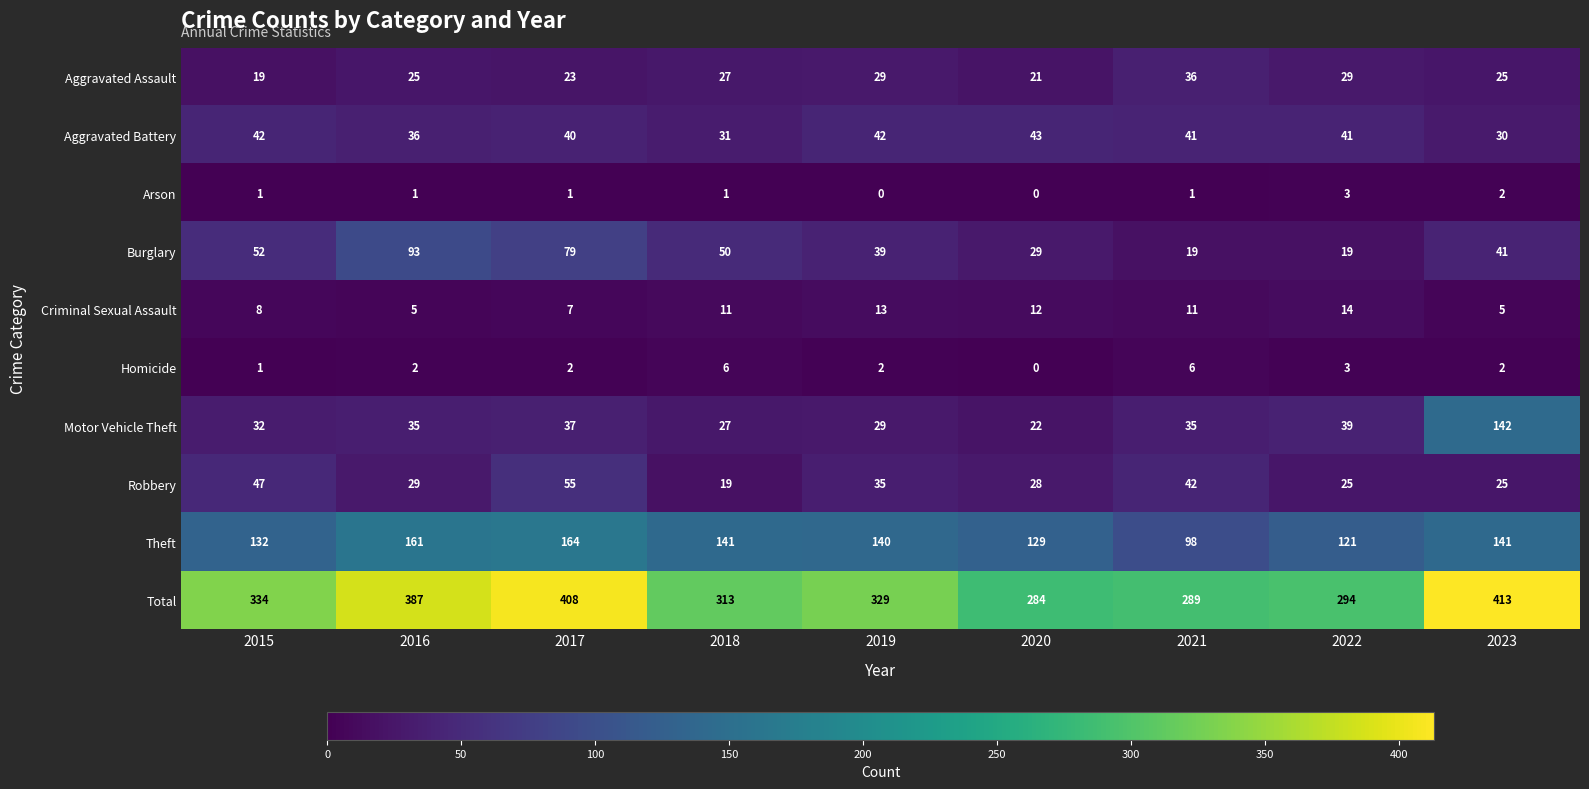

What is the difference between the maximum and minimum values in the Arson series?

3